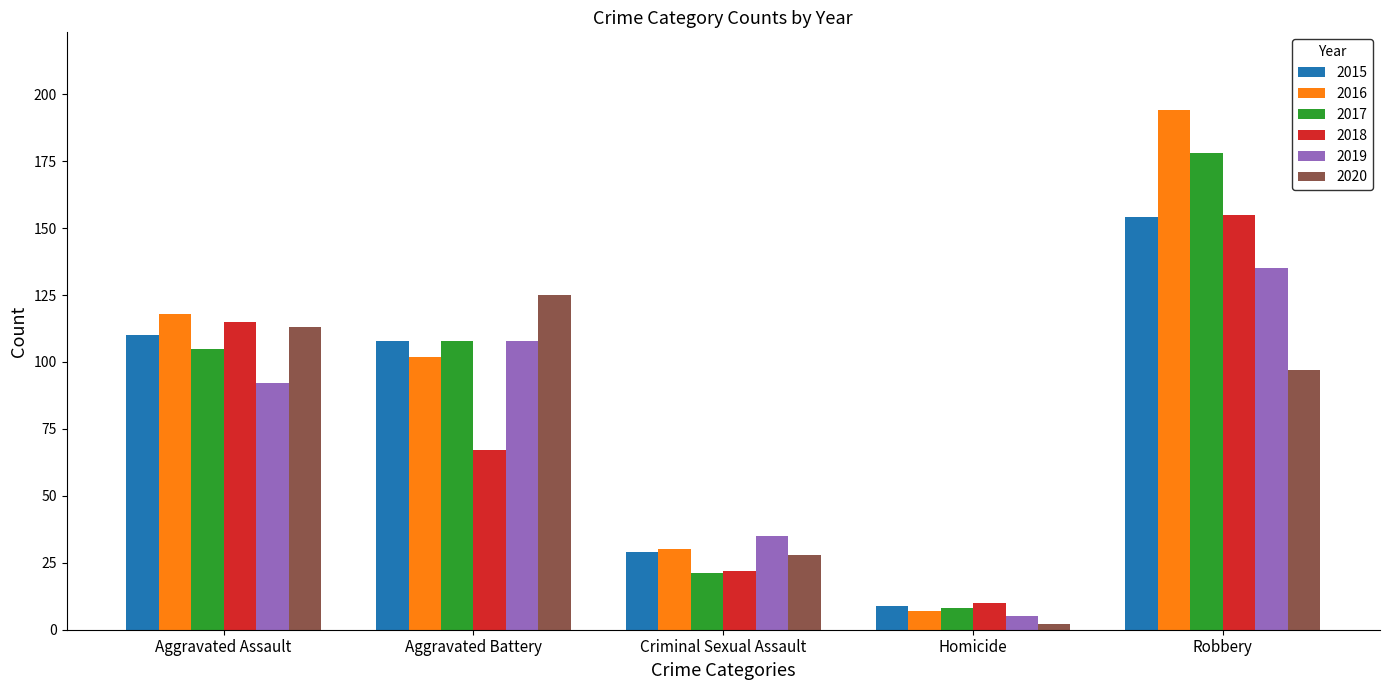

What is the total value across all series at Aggravated Battery?

618